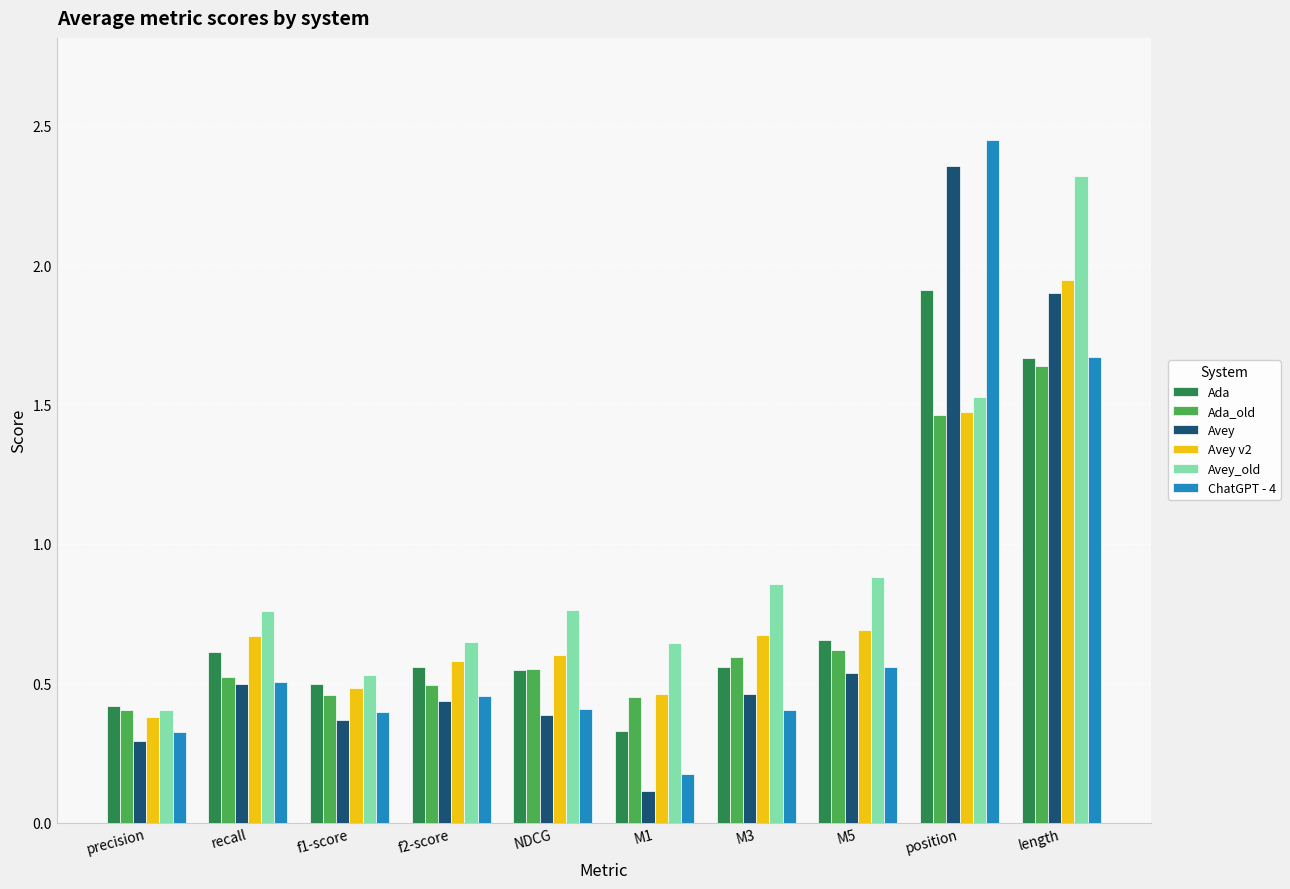

True or false: ChatGPT - 4 has a value of 0.4 at f1-score.

True